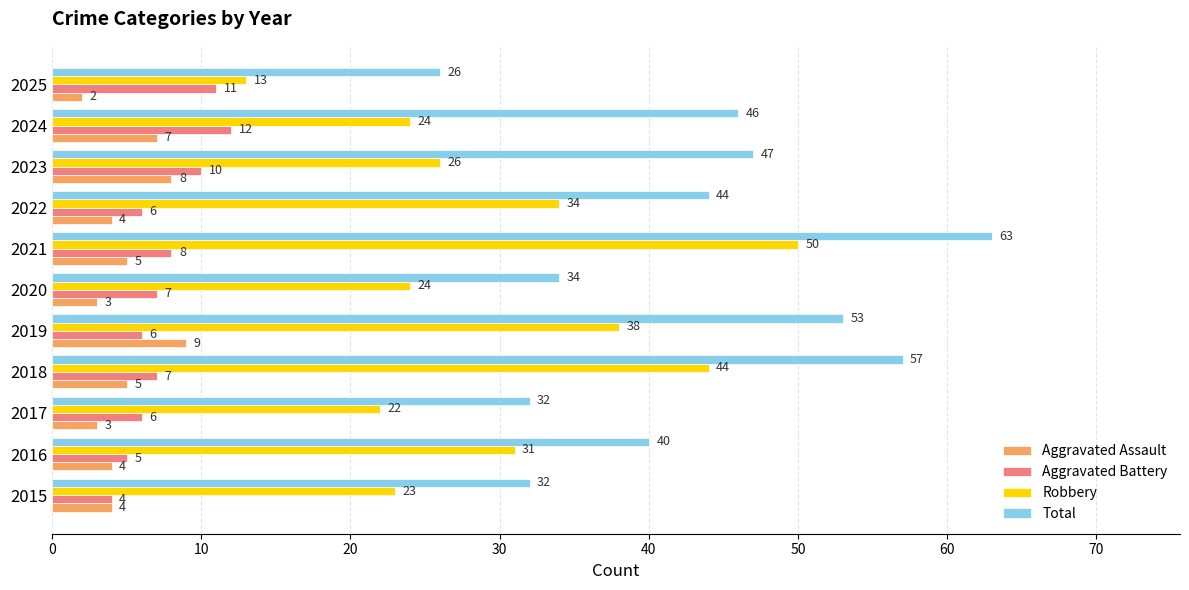

What is the spread (max minus min) of values at 2017?

29